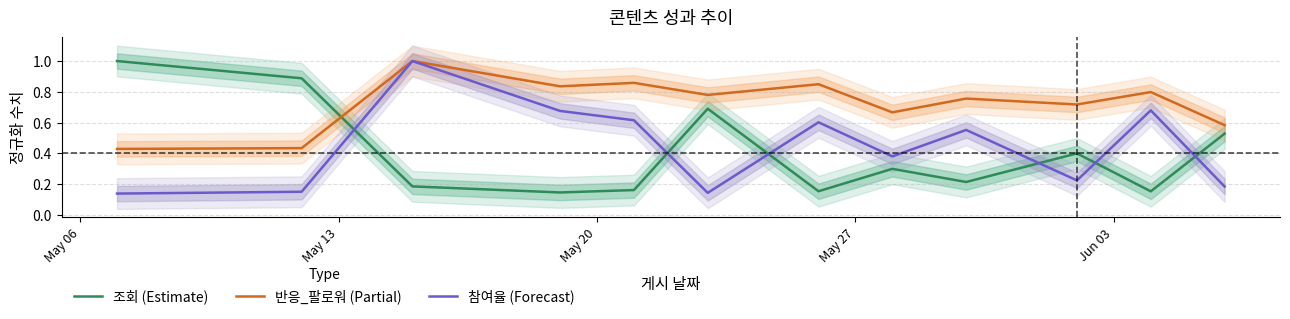

True or false: 반응_팔로워 (Partial) has more than 0 interior local peaks.

True